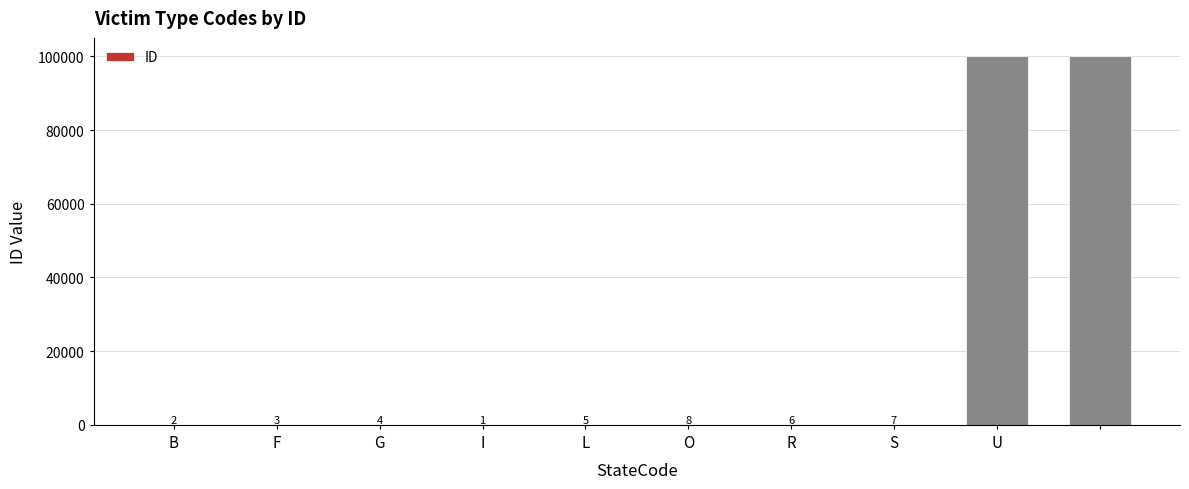

What is the maximum value shown in the chart?

99999